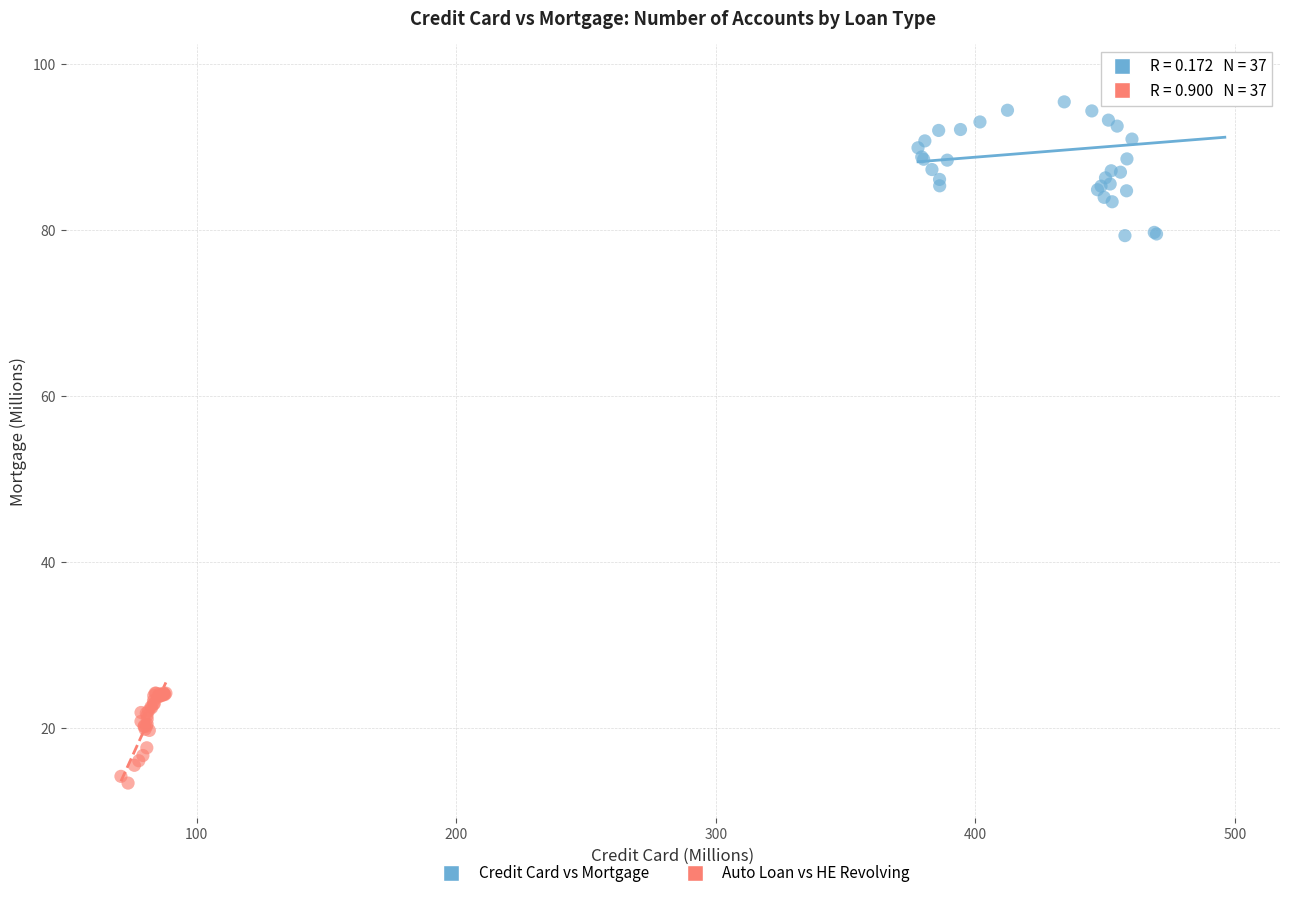

What are all the series names shown in the legend?

Credit Card vs Mortgage, Auto Loan vs HE Revolving